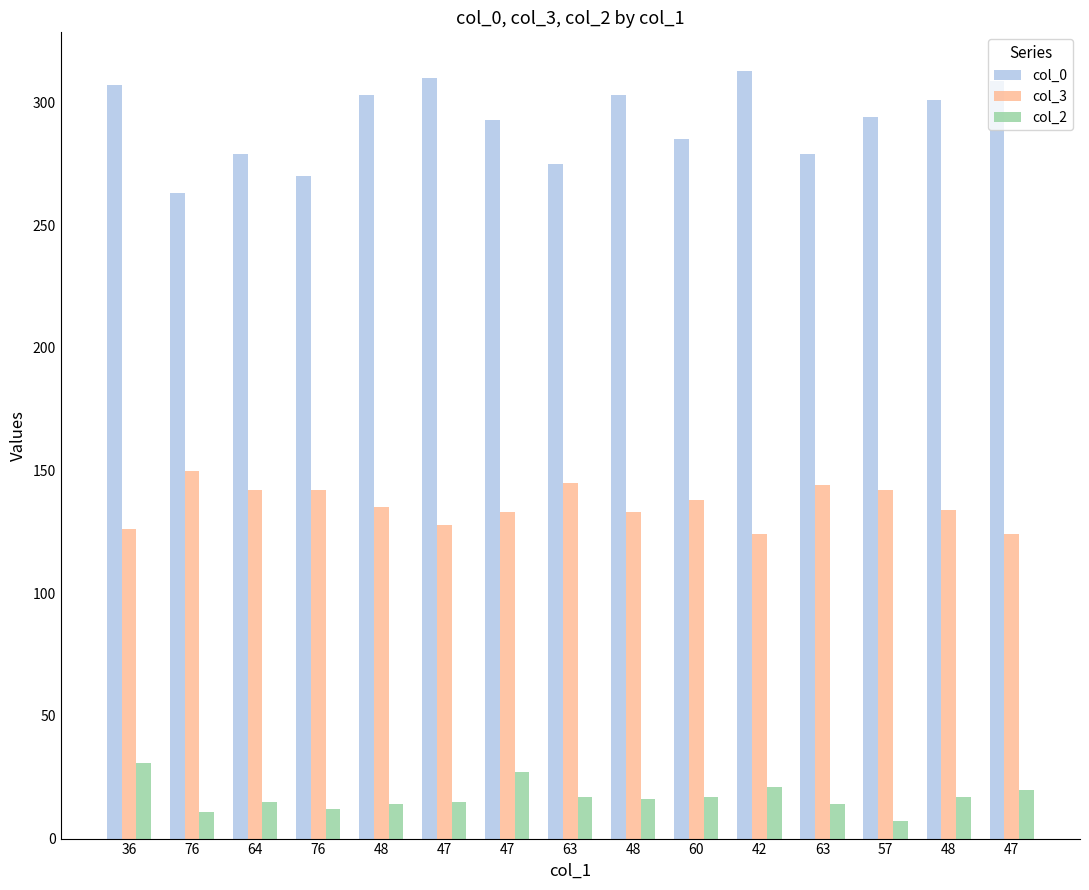

Which series has the largest total across all categories?

col_0